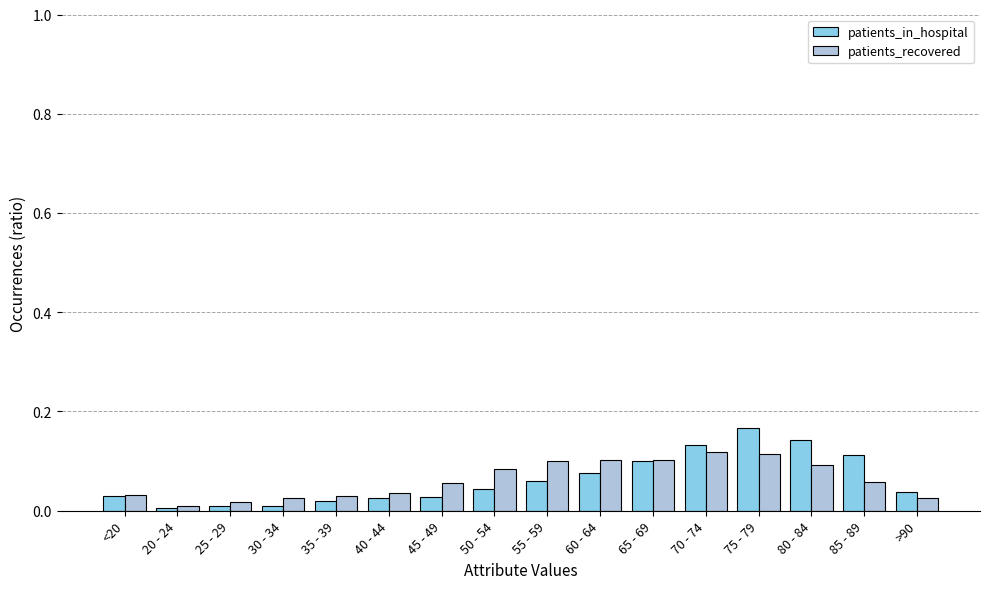

List the series in order of their peak value, lowest first.

patients_recovered, patients_in_hospital